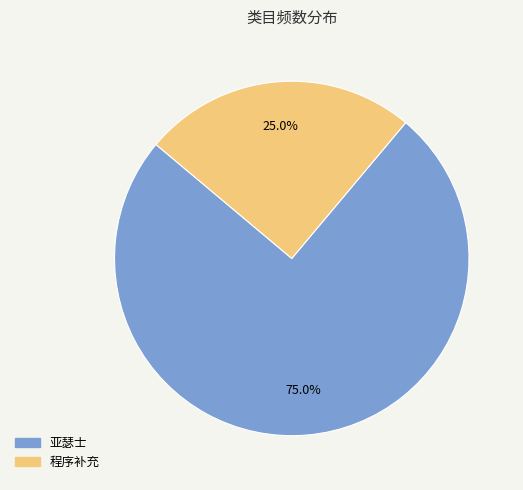

Do 亚瑟士 and 程序补充 together represent more than half of the pie?

Yes